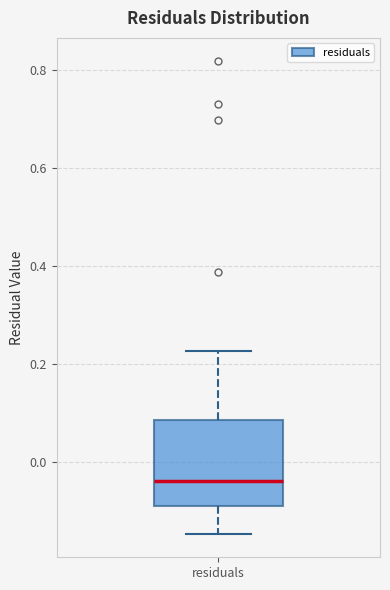

Transcribe this box plot: give where the median line is, the range the box spans, and where the two whiskers end, as read against the y-axis. The values are not printed on the chart, so give them approximately, as read against the axis.

median -0.04, box -0.10 to 0.08, whiskers -0.14 to 0.22